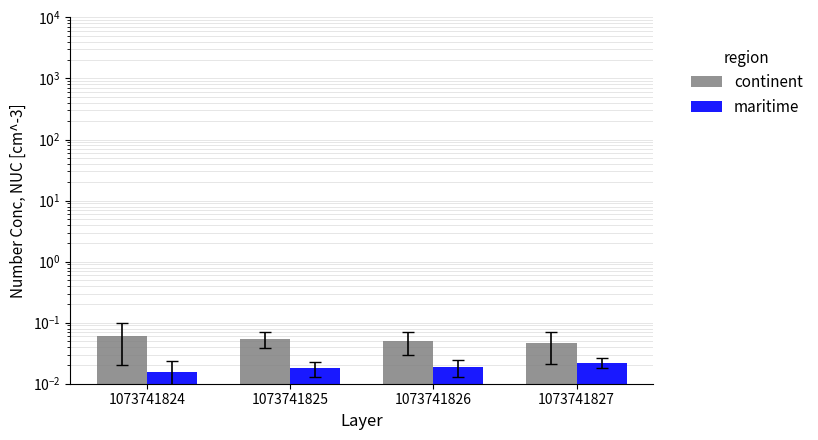

Between 1073741824 and 1073741827, which series saw the biggest shift?

continent